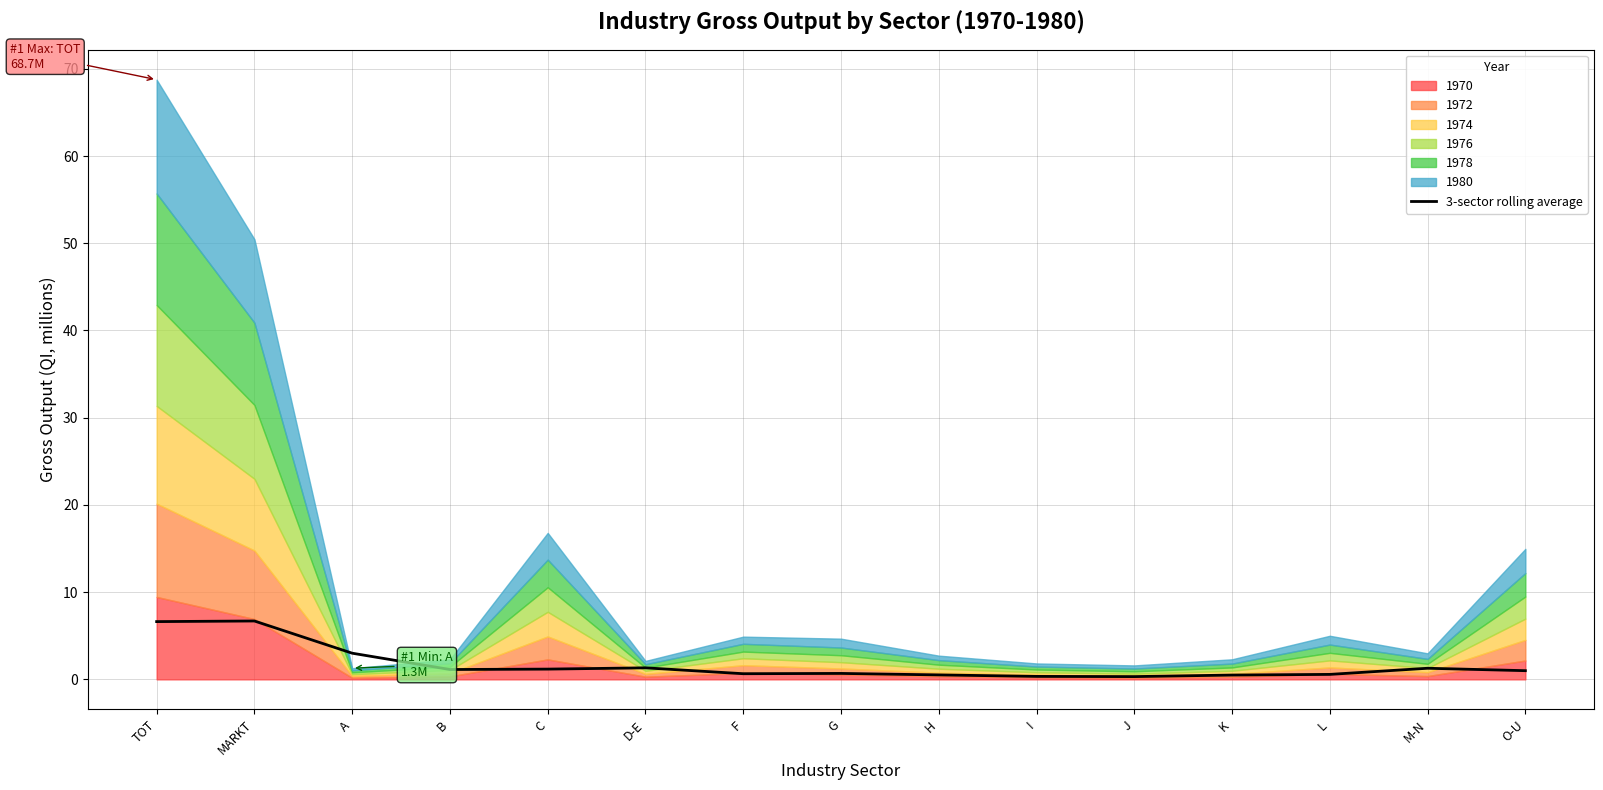

Between TOT and H, which is larger?

TOT